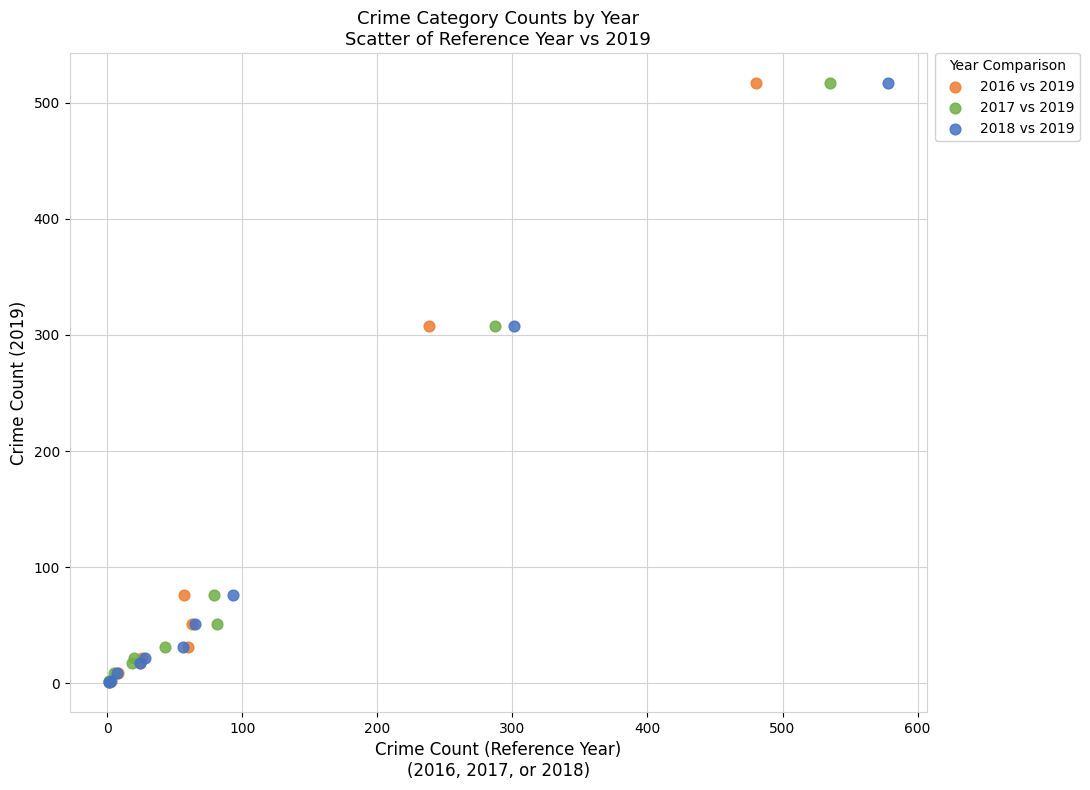

What are all the series names shown in the legend?

2016 vs 2019, 2017 vs 2019, 2018 vs 2019